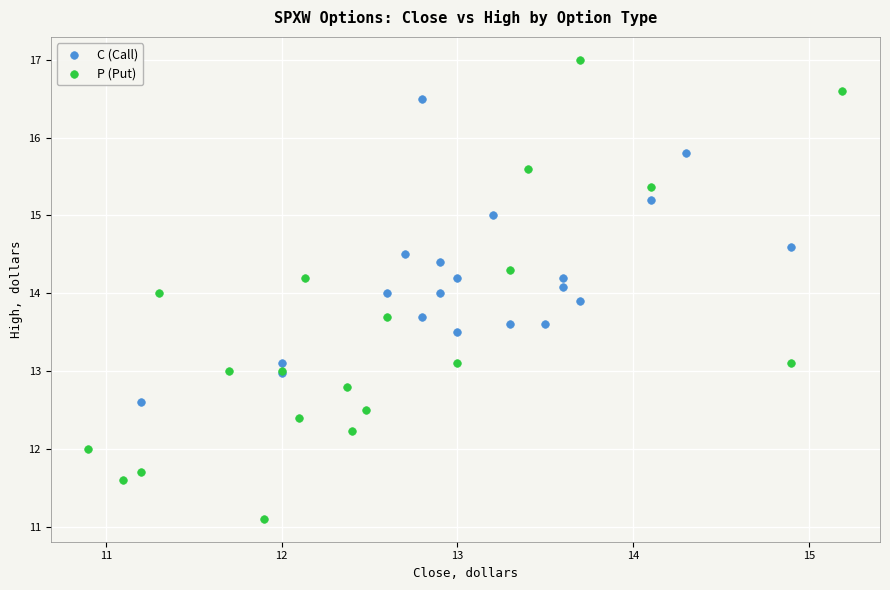

Which series contains the lowest Y value?

P (Put)